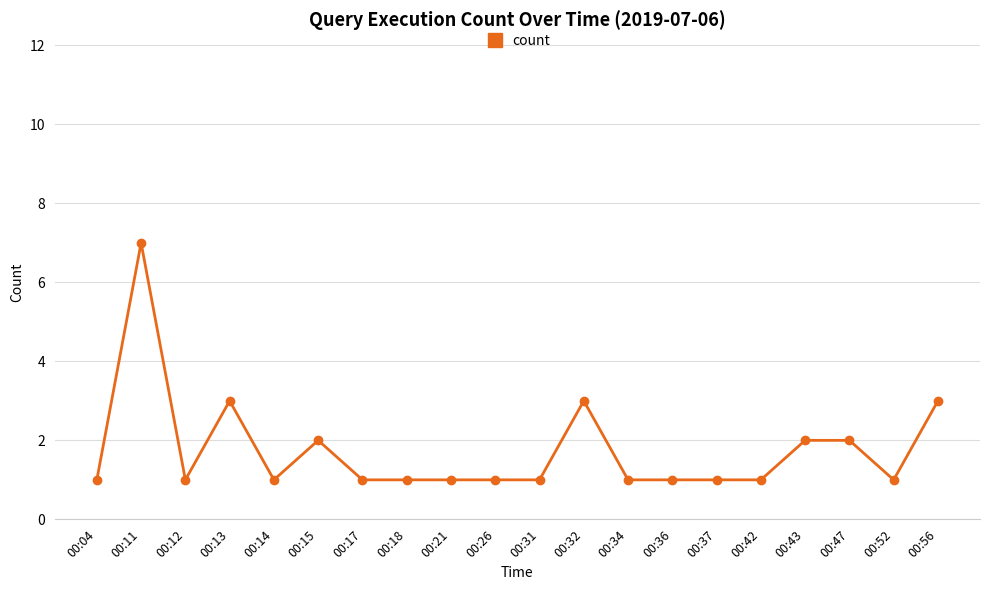

What is the difference between the second highest and minimum values?

2